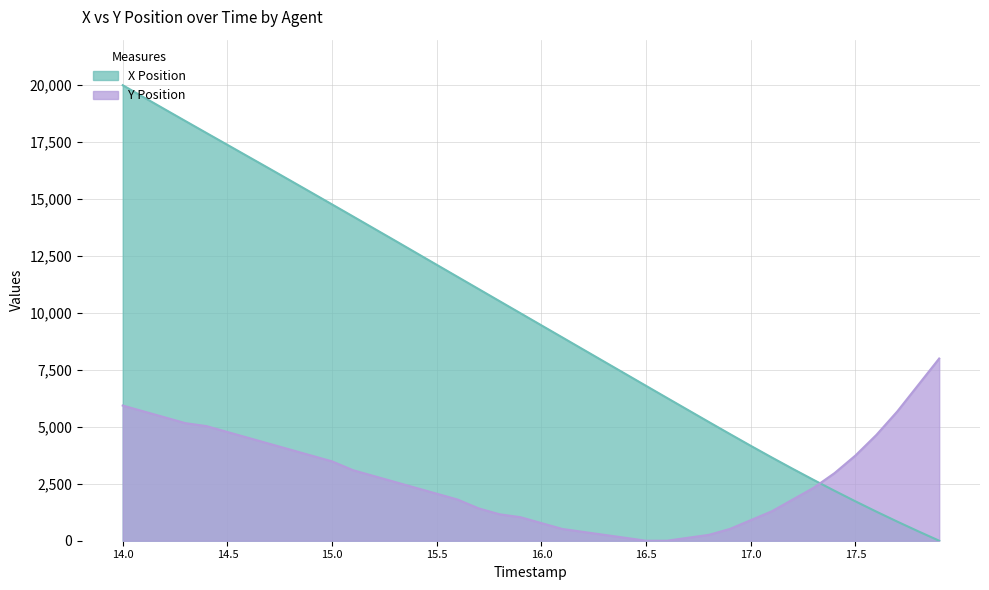

What is the label of the 26th point from the left?

16.5